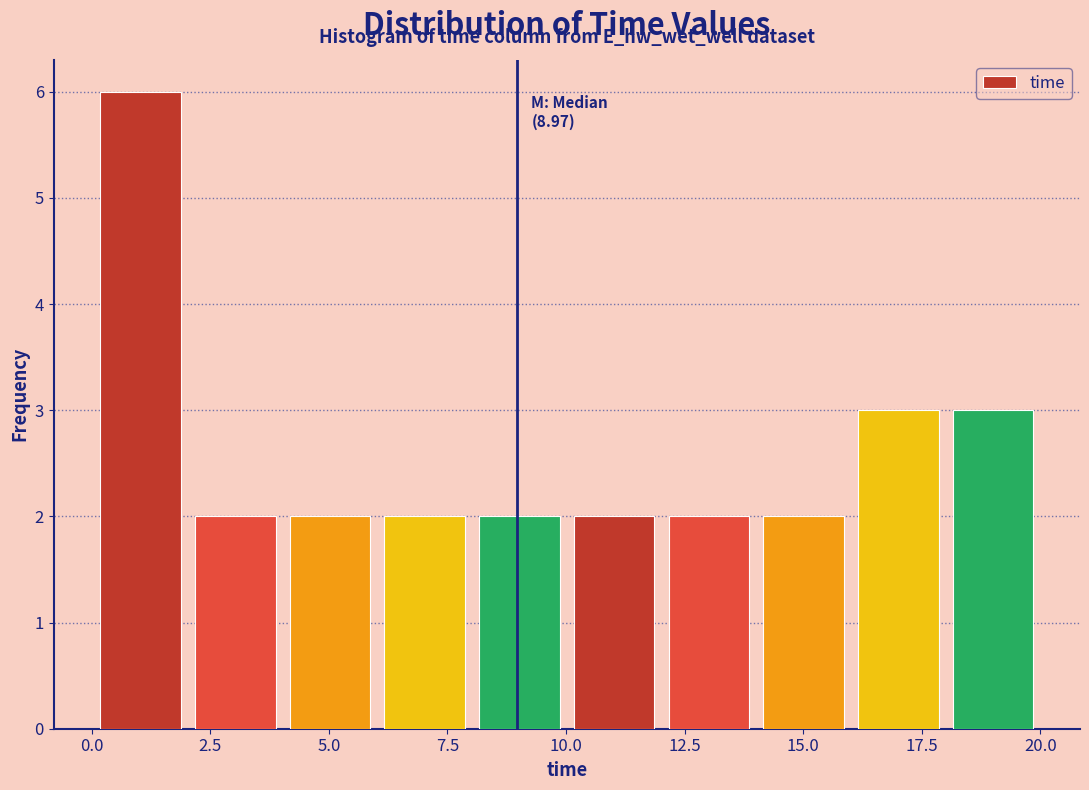

Read against the x-axis, roughly where is the centre of the tallest bar?

1.0